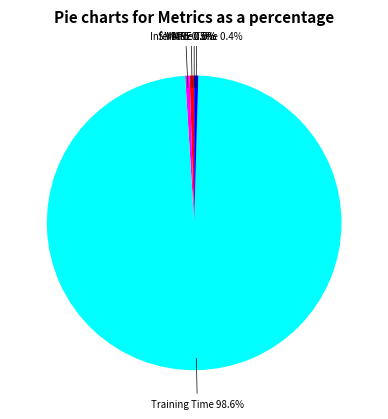

Is there any slice that represents more than half of the pie?

Yes